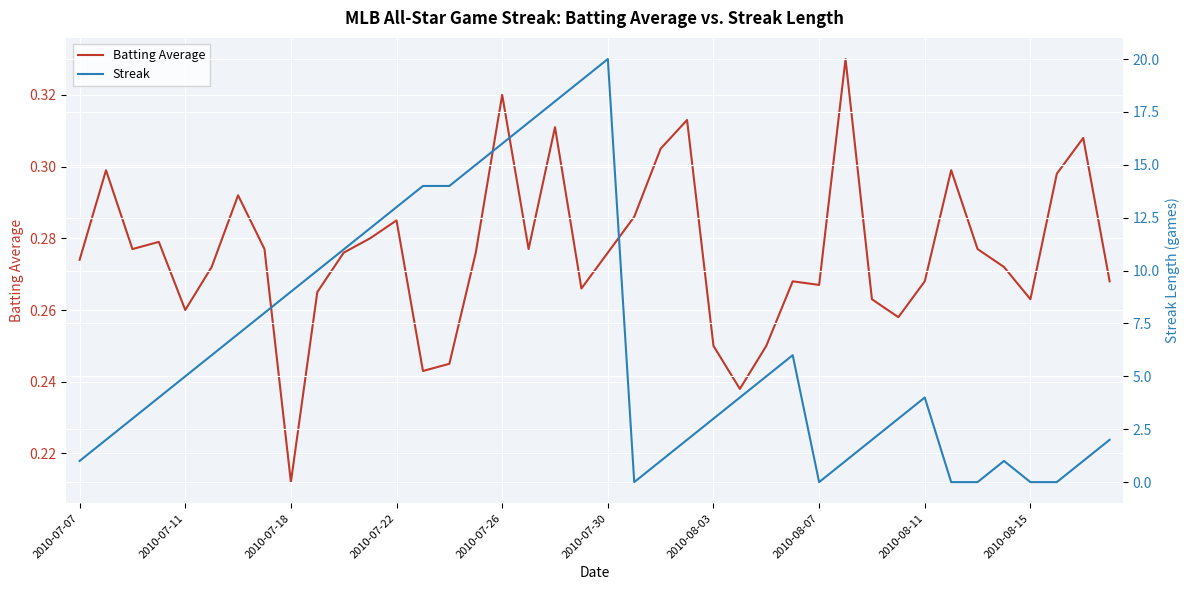

Reading left to right, extract all data points from this chart.

Batting Average: 0.3	0.3	0.3	0.3	0.3	0.3	0.3	0.3	0.2	0.3	0.3	0.3	0.3	0.2	0.2	0.3	0.3	0.3	0.3	0.3	0.3	0.3	0.3	0.3	0.2	0.2	0.2	0.3	0.3	0.3	0.3	0.3	0.3	0.3	0.3	0.3	0.3	0.3	0.3	0.3
Streak: 1.0	2.0	3.0	4.0	5.0	6.0	7.0	8.0	9.0	10.0	11.0	12.0	13.0	14.0	14.0	15.0	16.0	17.0	18.0	19.0	20.0	0.0	1.0	2.0	3.0	4.0	5.0	6.0	0.0	1.0	2.0	3.0	4.0	0.0	0.0	1.0	0.0	0.0	1.0	2.0